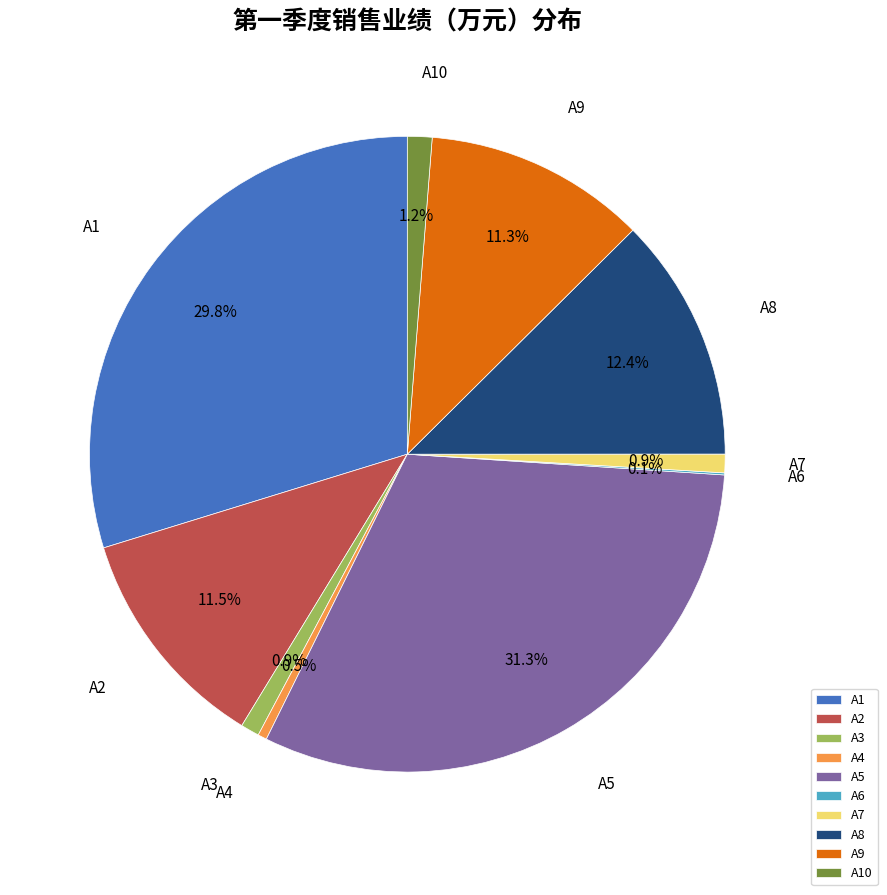

What percentage is NOT represented by A5?

68.7%